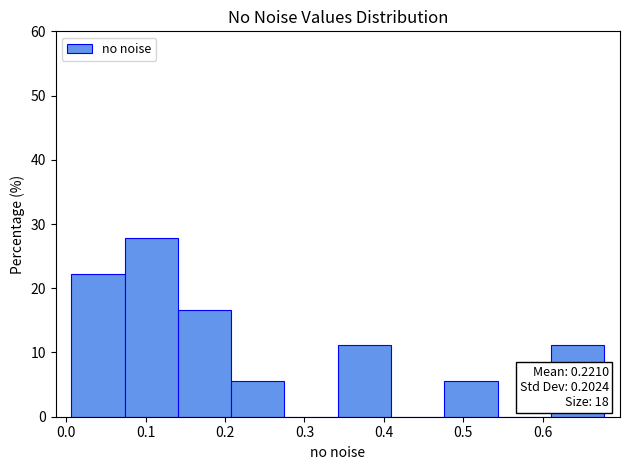

Over which range of the x-axis is the bar tallest?

0.07 to 0.14